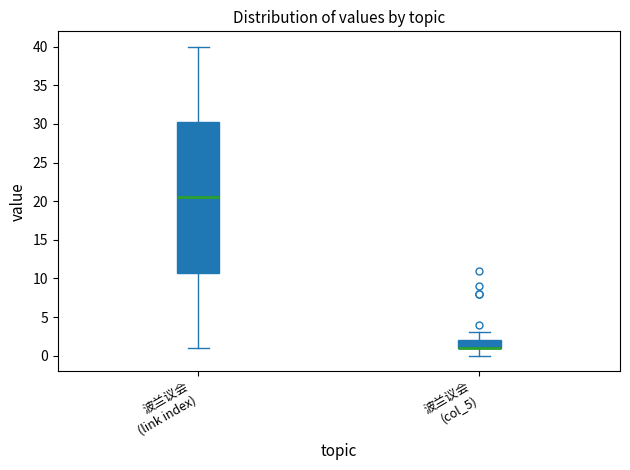

Where does the upper whisker of the box for 波兰议会 (col_5) end on the y-axis? The values are not printed on the chart, so give them approximately, as read against the axis.

3.0